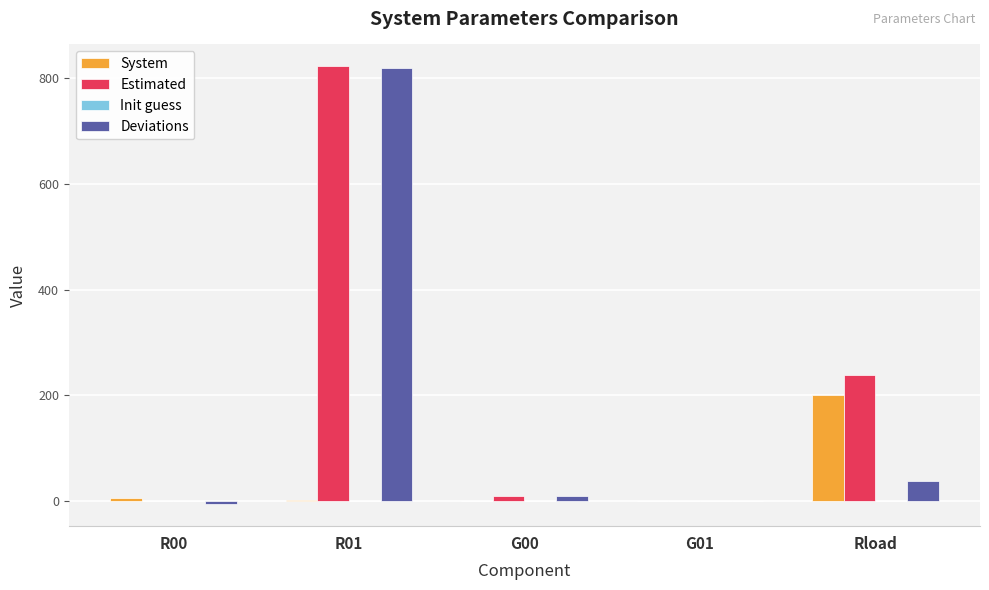

At which category is the sum across all series the highest?

R01